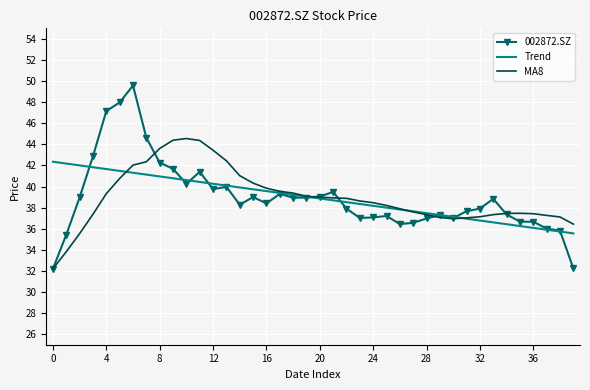

List the series in order of their peak value, highest first.

002872.SZ, MA8, Trend